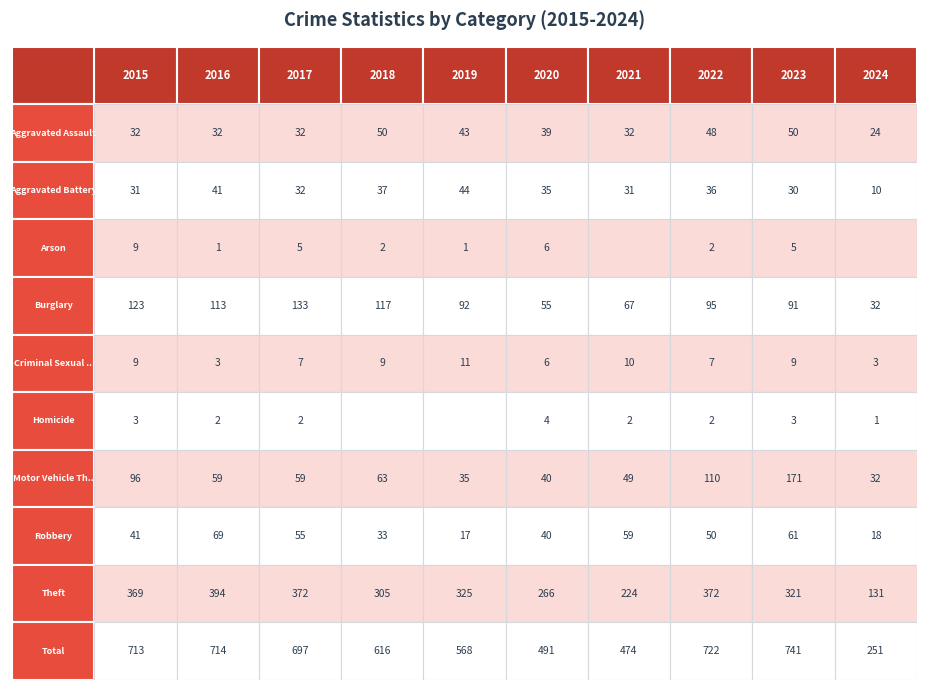

How many values in Homicide are above zero?

8